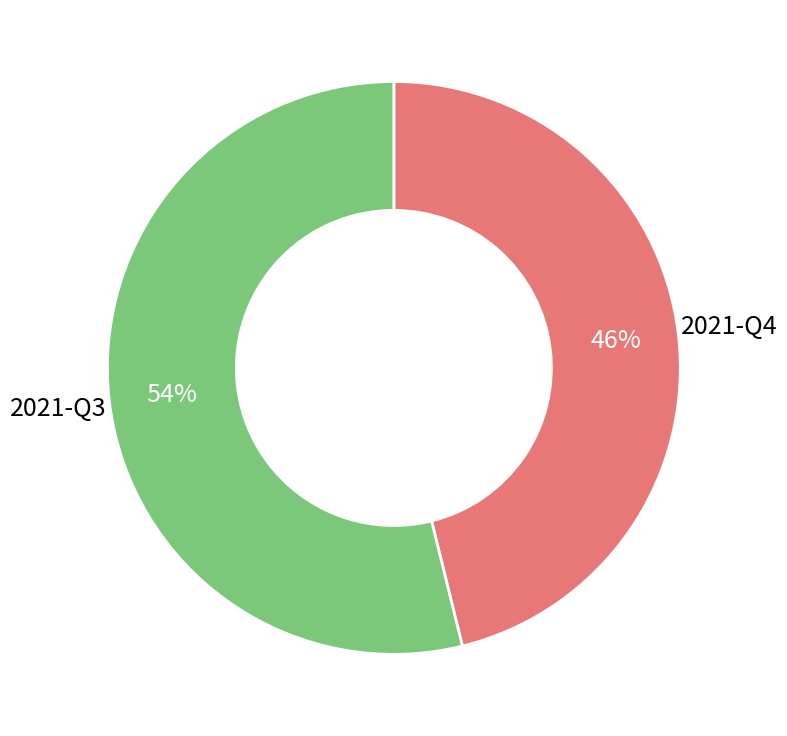

What is the smallest slice in the pie chart?

2021-Q4